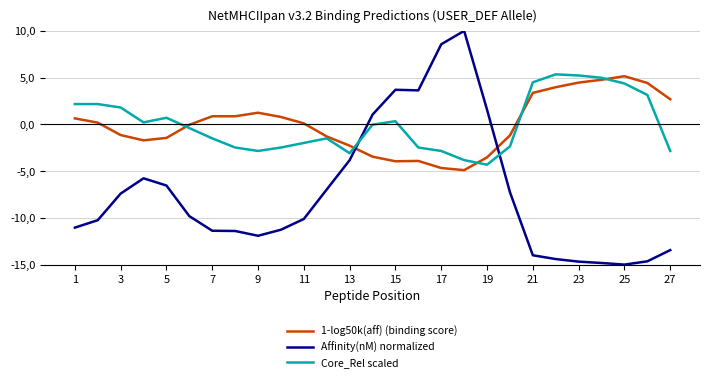

How many intersections are there between 1-log50k(aff) (binding score) and Core_Rel scaled?

5